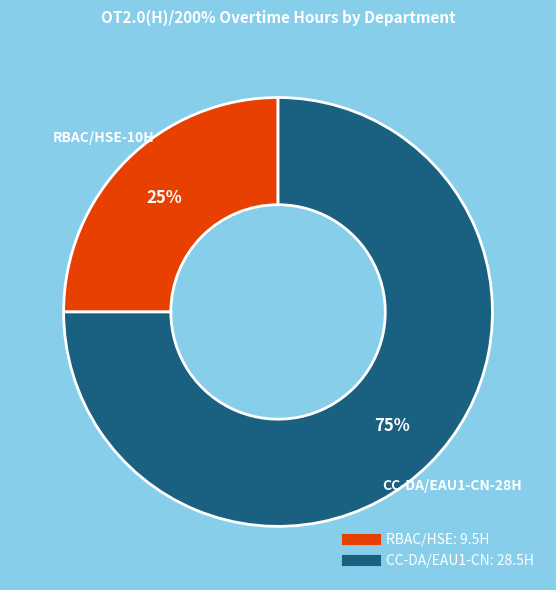

The RBAC/HSE slice represents 25% of the pie. True or false?

True